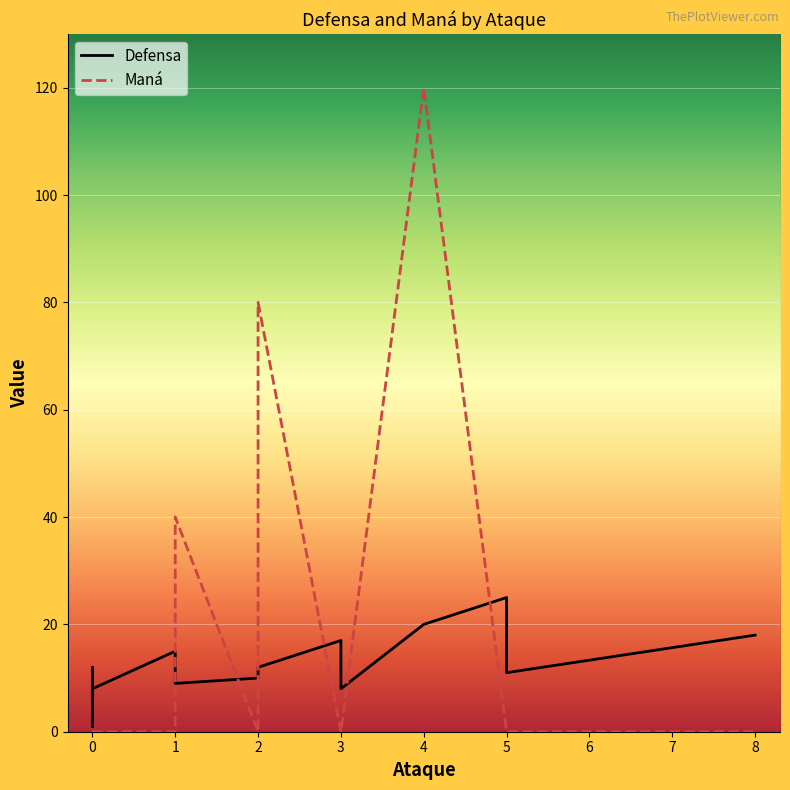

What are all the series names shown in the legend?

Defensa, Maná